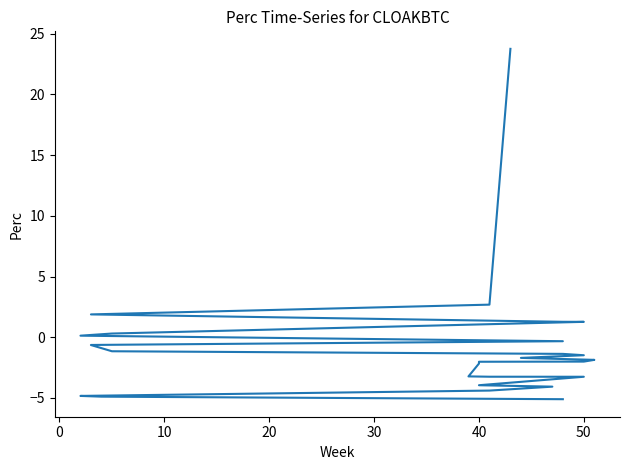

Reading left to right, transcribe all the data shown in this chart.

23.8	2.7	1.9	1.3	1.3	0.3	0.1	-0.3	-0.6	-0.6	-1.2	-1.4	-1.5	-1.7	-1.9	-2.0	-2.0	-2.2	-3.2	-3.3	-3.3	-4.0	-4.1	-4.4	-4.8	-4.9	-5.1